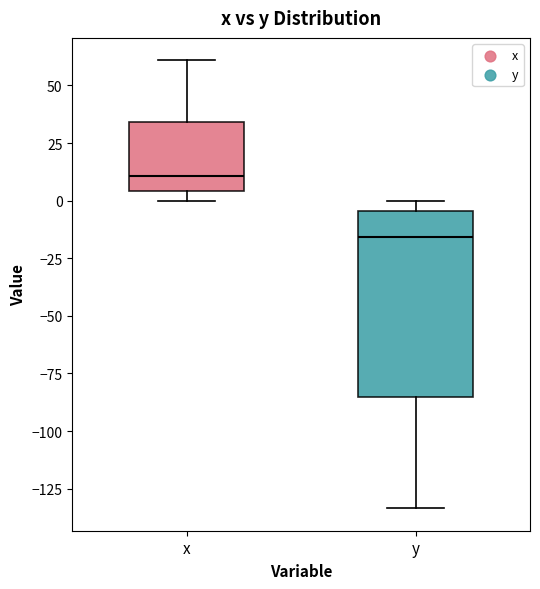

Where is the upper edge of the box for x on the y-axis? The values are not printed on the chart, so give them approximately, as read against the axis.

35